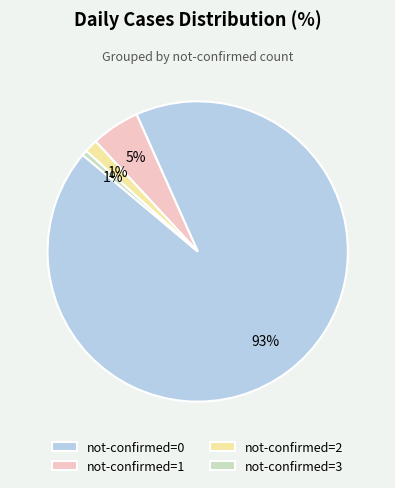

Combined, do not-confirmed=2 and not-confirmed=0 account for over 50%?

Yes